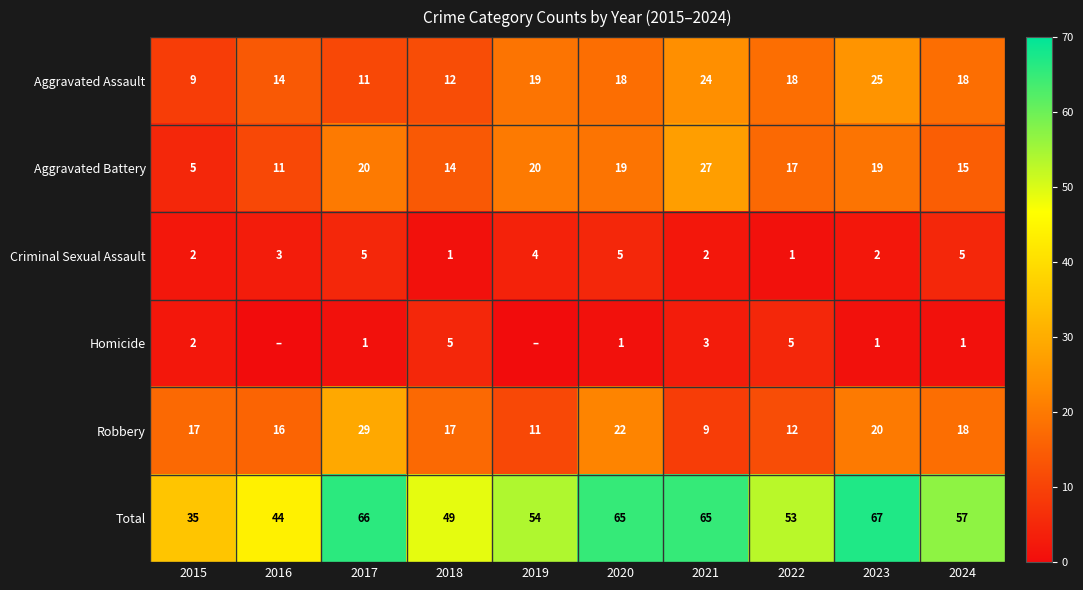

What is the sum of all Criminal Sexual Assault values?

30